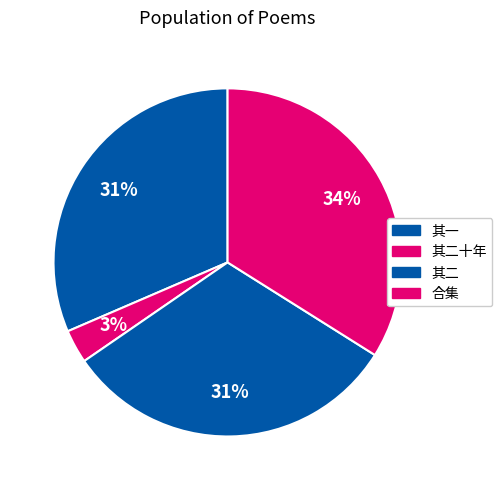

Count the number of slices in the pie.

4